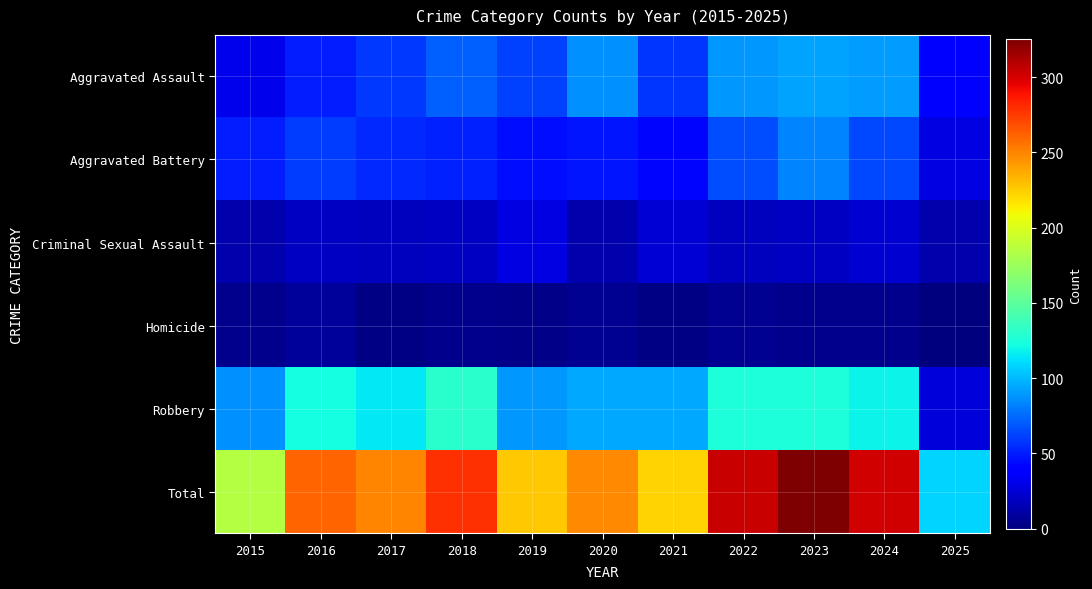

At how many categories does at least one series exceed 67?

11